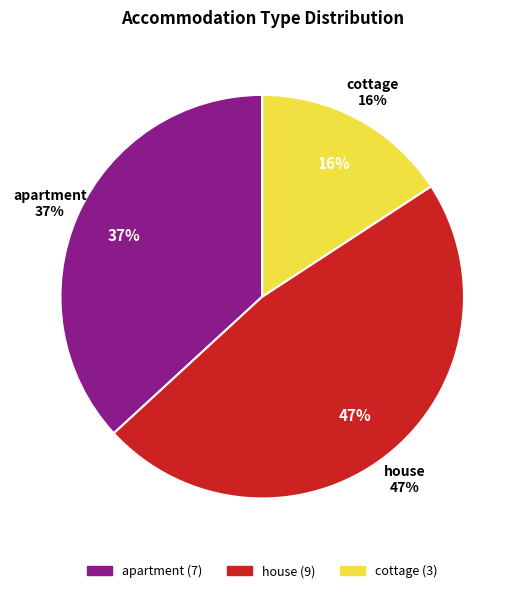

Does house account for over 50% of the chart?

No